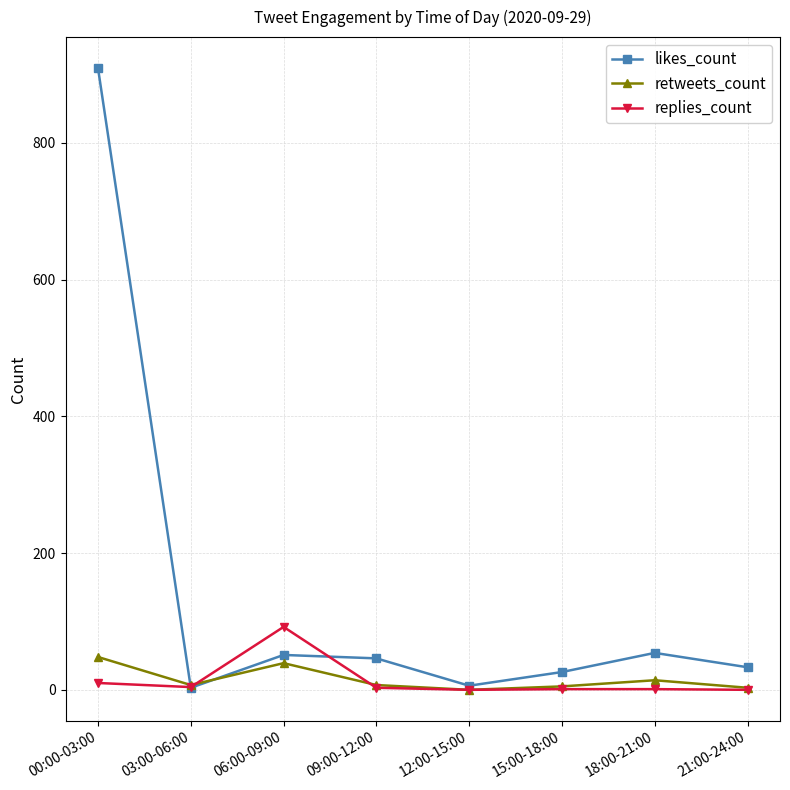

What is the difference between the second highest and second lowest values in the retweets_count series?

36